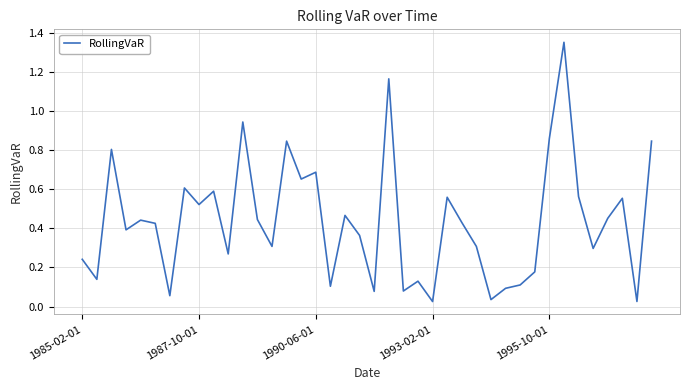

What is the difference between the maximum and minimum values?

1.3